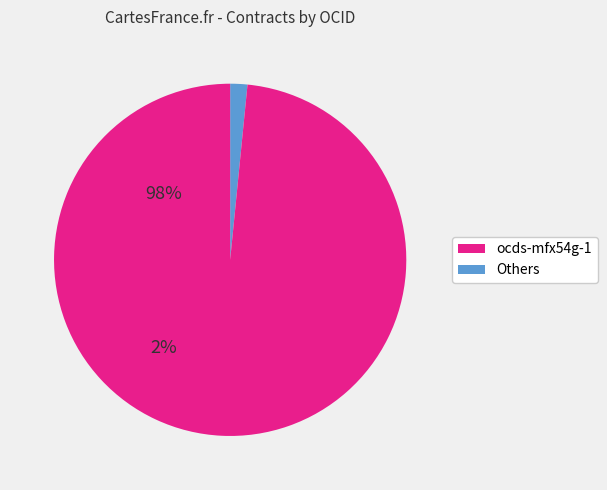

Is there a majority slice in this chart?

Yes